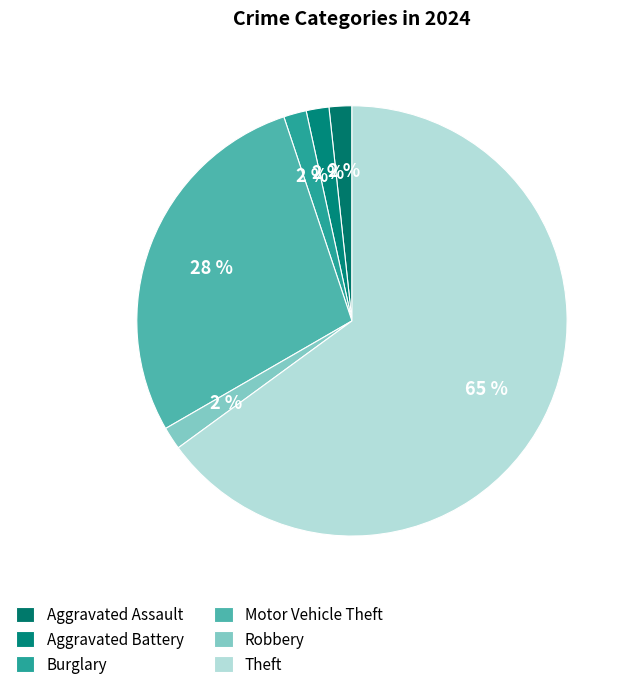

To the nearest percent, what portion does Motor Vehicle Theft represent?

28%